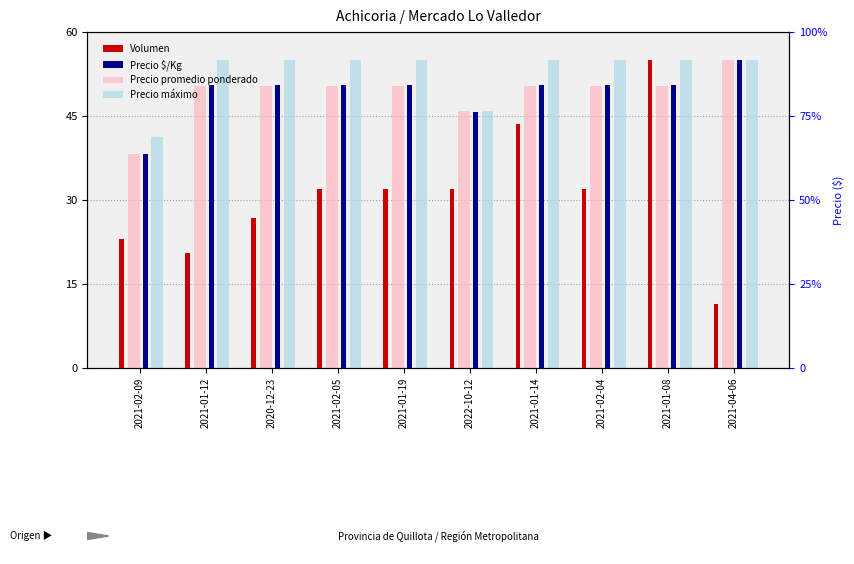

Reading left to right, transcribe all the data shown in this chart.

Volumen (normalizado): 2021-02-09=23.0	2021-01-12=20.5	2020-12-23=26.9	2021-02-05=32.0	2021-01-19=32.0	2022-10-12=32.0	2021-01-14=43.5	2021-02-04=32.0	2021-01-08=55.0	2021-04-06=11.5
Precio promedio ponderado (normalizado): 2021-02-09=38.2	2021-01-12=50.4	2020-12-23=50.4	2021-02-05=50.4	2021-01-19=50.4	2022-10-12=45.8	2021-01-14=50.4	2021-02-04=50.4	2021-01-08=50.4	2021-04-06=55.0
Precio $/Kg (normalizado): 2021-02-09=38.1	2021-01-12=50.5	2020-12-23=50.5	2021-02-05=50.5	2021-01-19=50.5	2022-10-12=45.8	2021-01-14=50.5	2021-02-04=50.5	2021-01-08=50.5	2021-04-06=55.0
Precio máximo (normalizado): 2021-02-09=41.2	2021-01-12=55.0	2020-12-23=55.0	2021-02-05=55.0	2021-01-19=55.0	2022-10-12=45.8	2021-01-14=55.0	2021-02-04=55.0	2021-01-08=55.0	2021-04-06=55.0